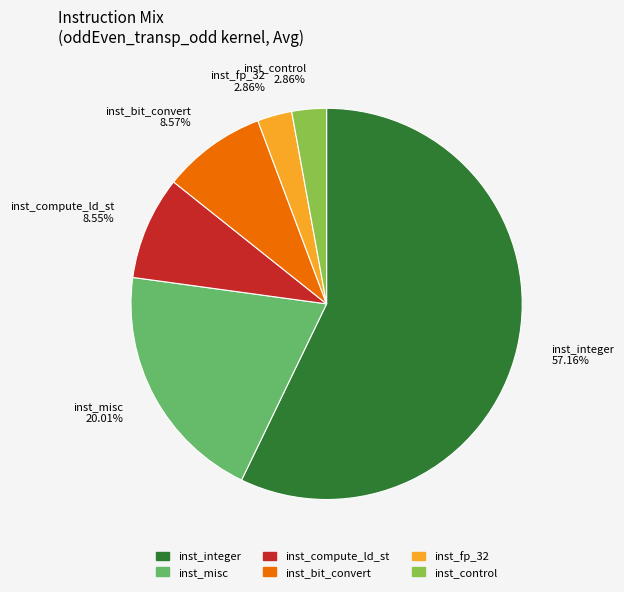

What is the largest slice in the pie chart?

inst_integer